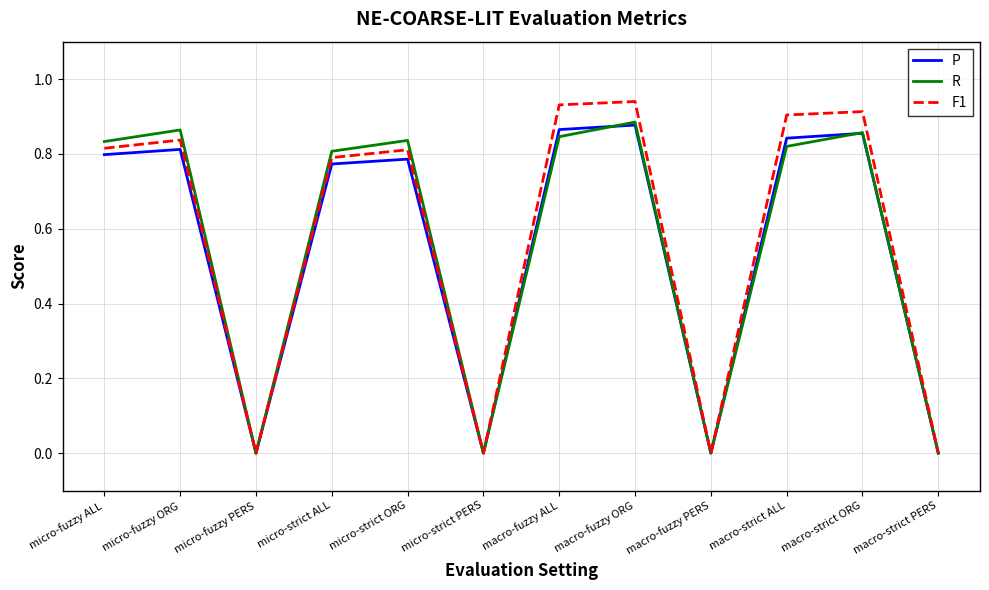

How many interior local peaks does the R series have?

4